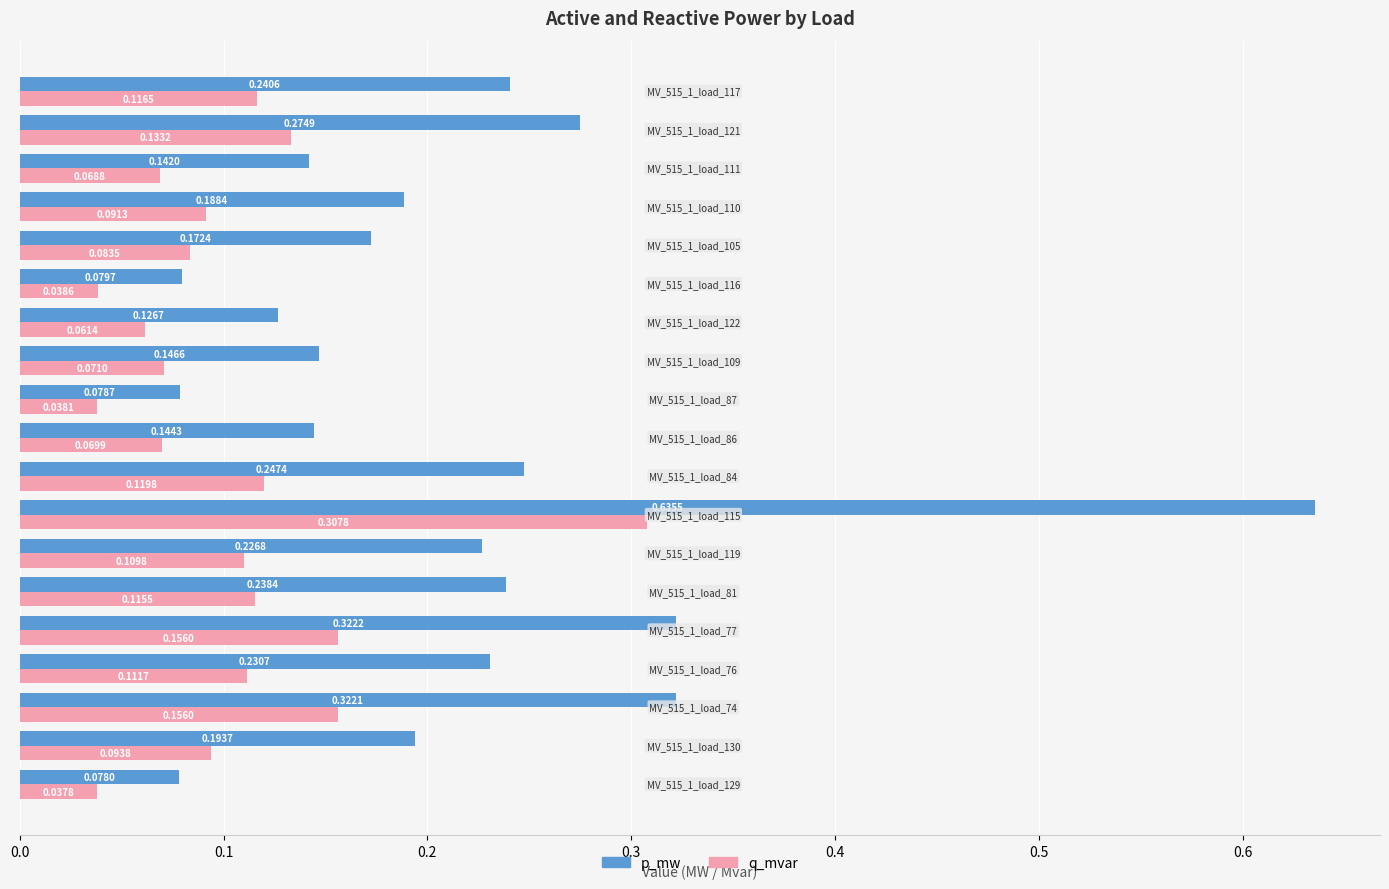

List the series in order of their peak value, highest first.

p_mw, q_mvar